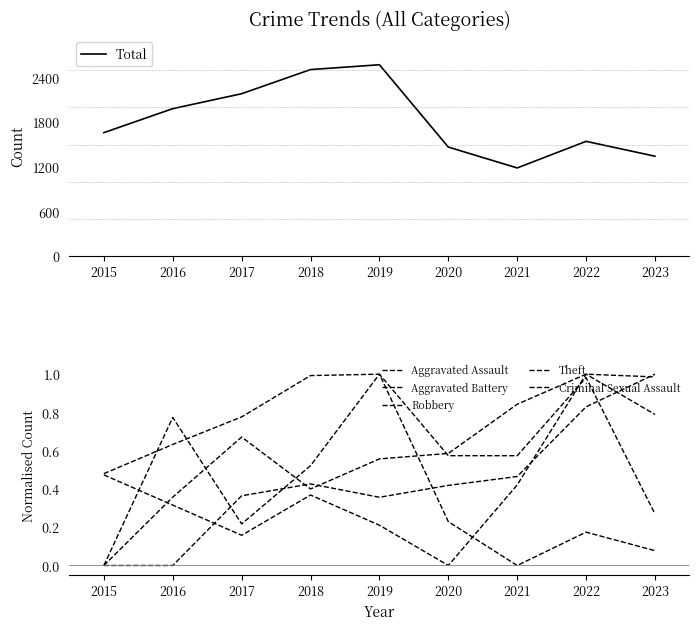

Which series has the widest spread of values?

Total